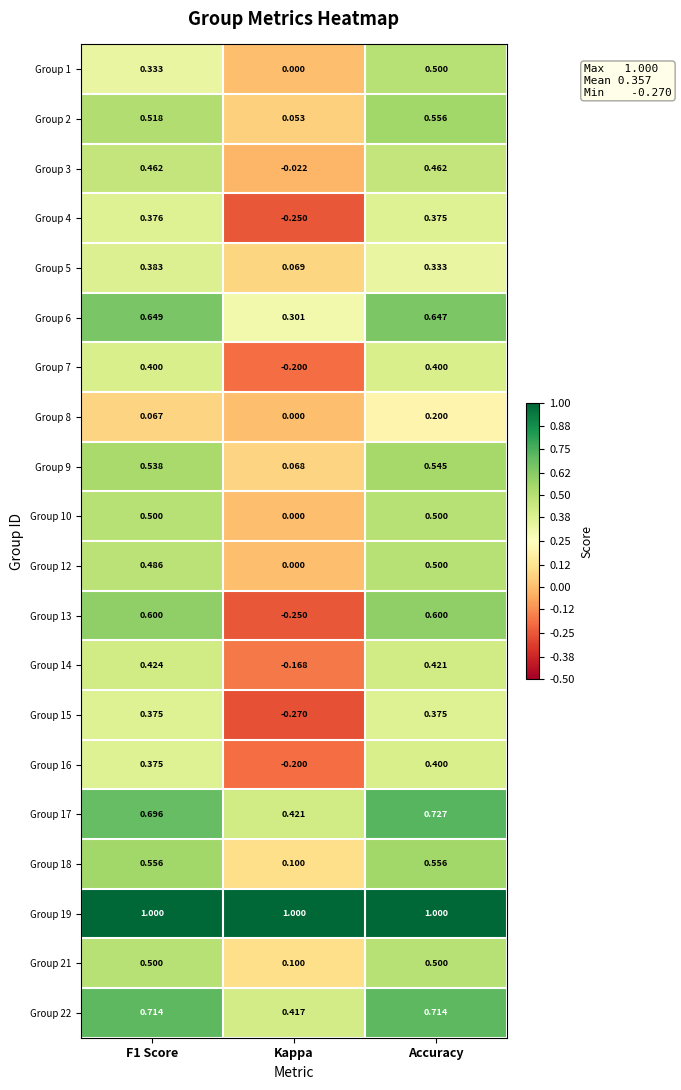

Which category has the lowest value in the Group 14 series?

Kappa